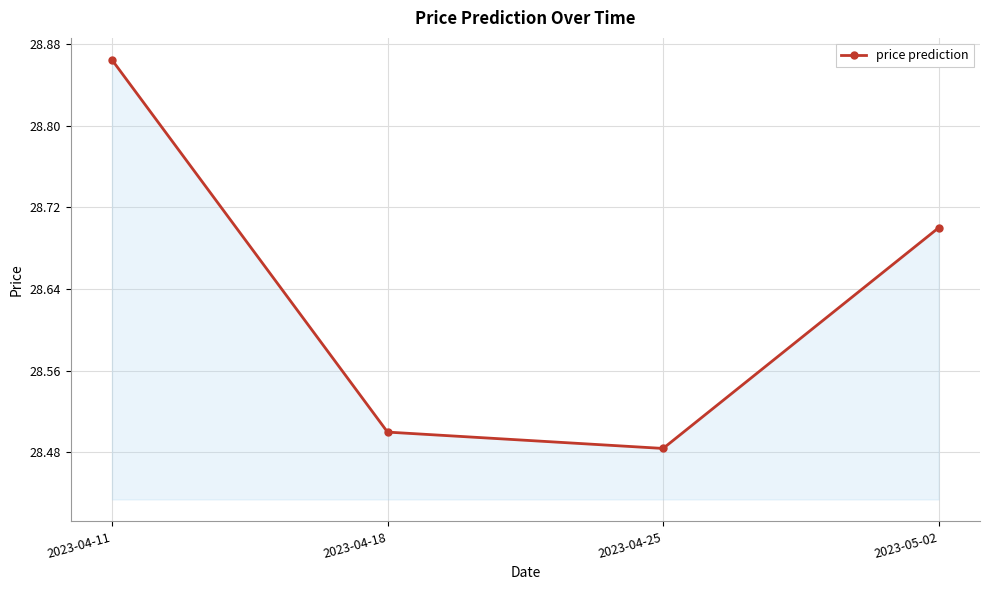

Is it true that the value at 2023-04-25 is 8.8?

False